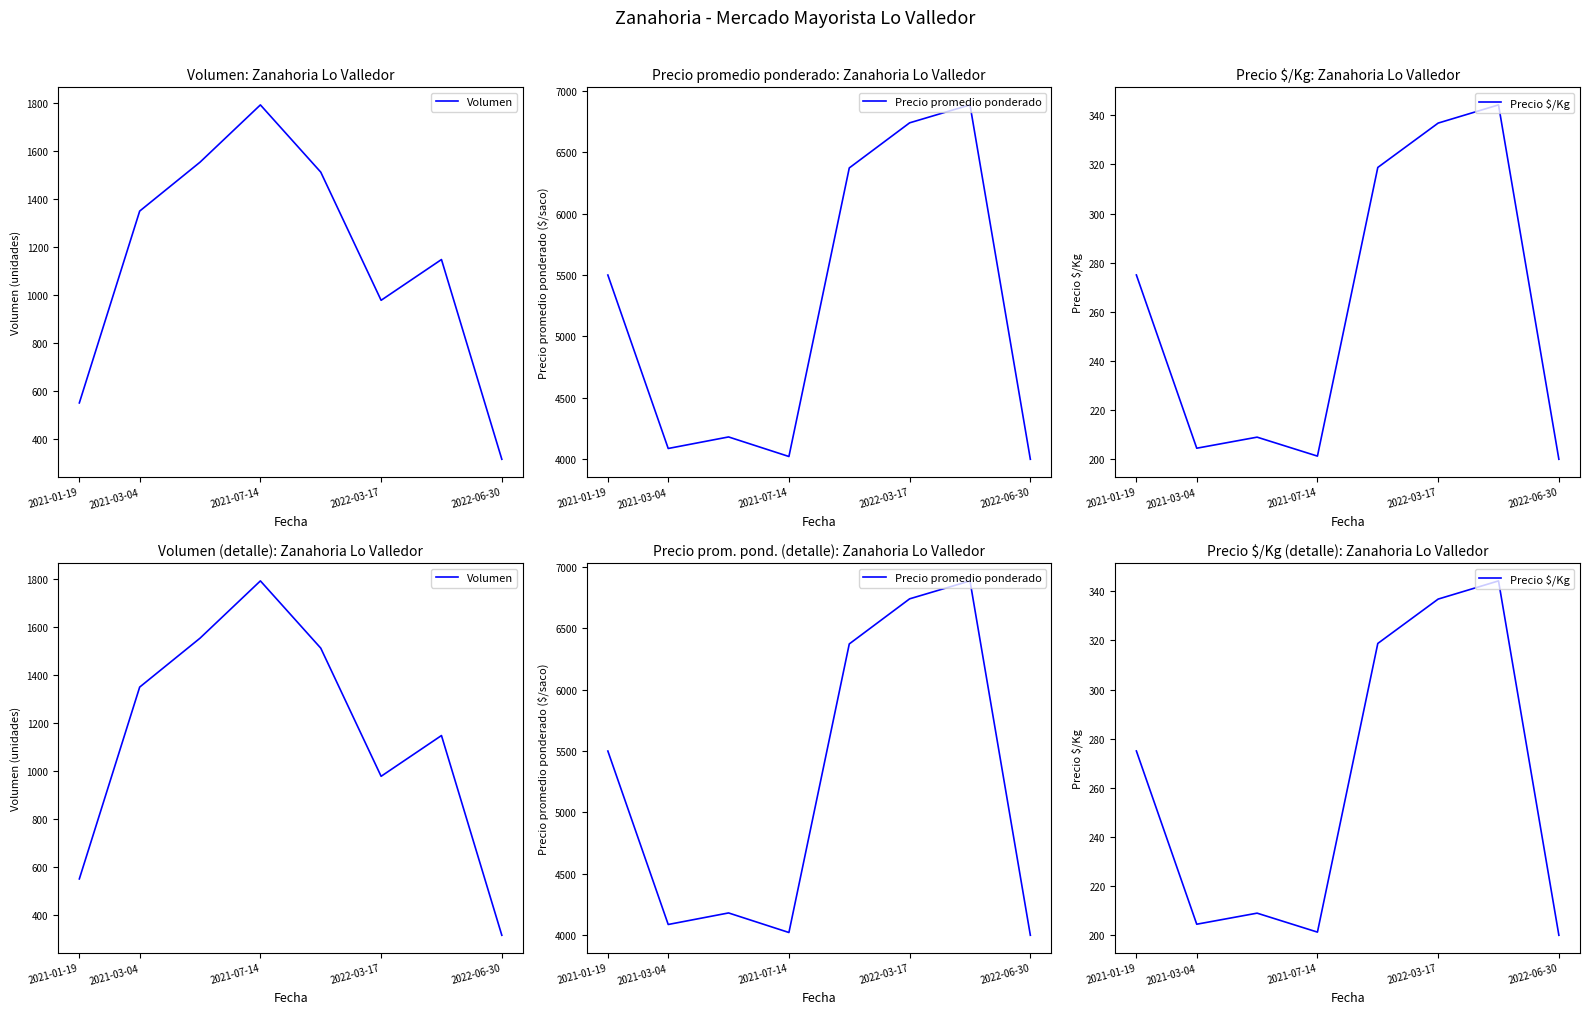

The value of Volumen at 6 is 1148.0. True or false?

True